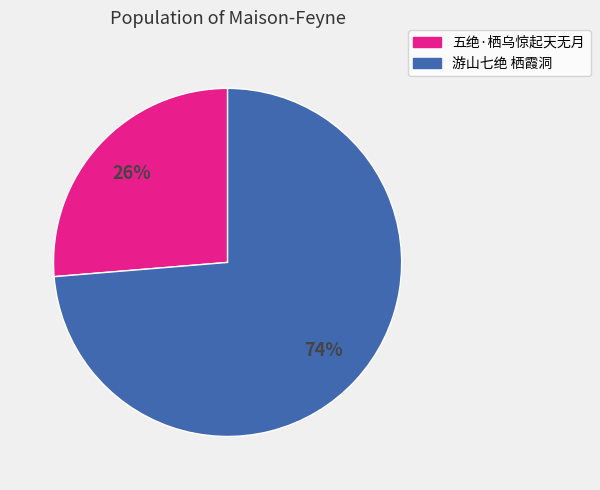

True or false: 游山七绝 栖霞洞 accounts for 74% of the total.

True